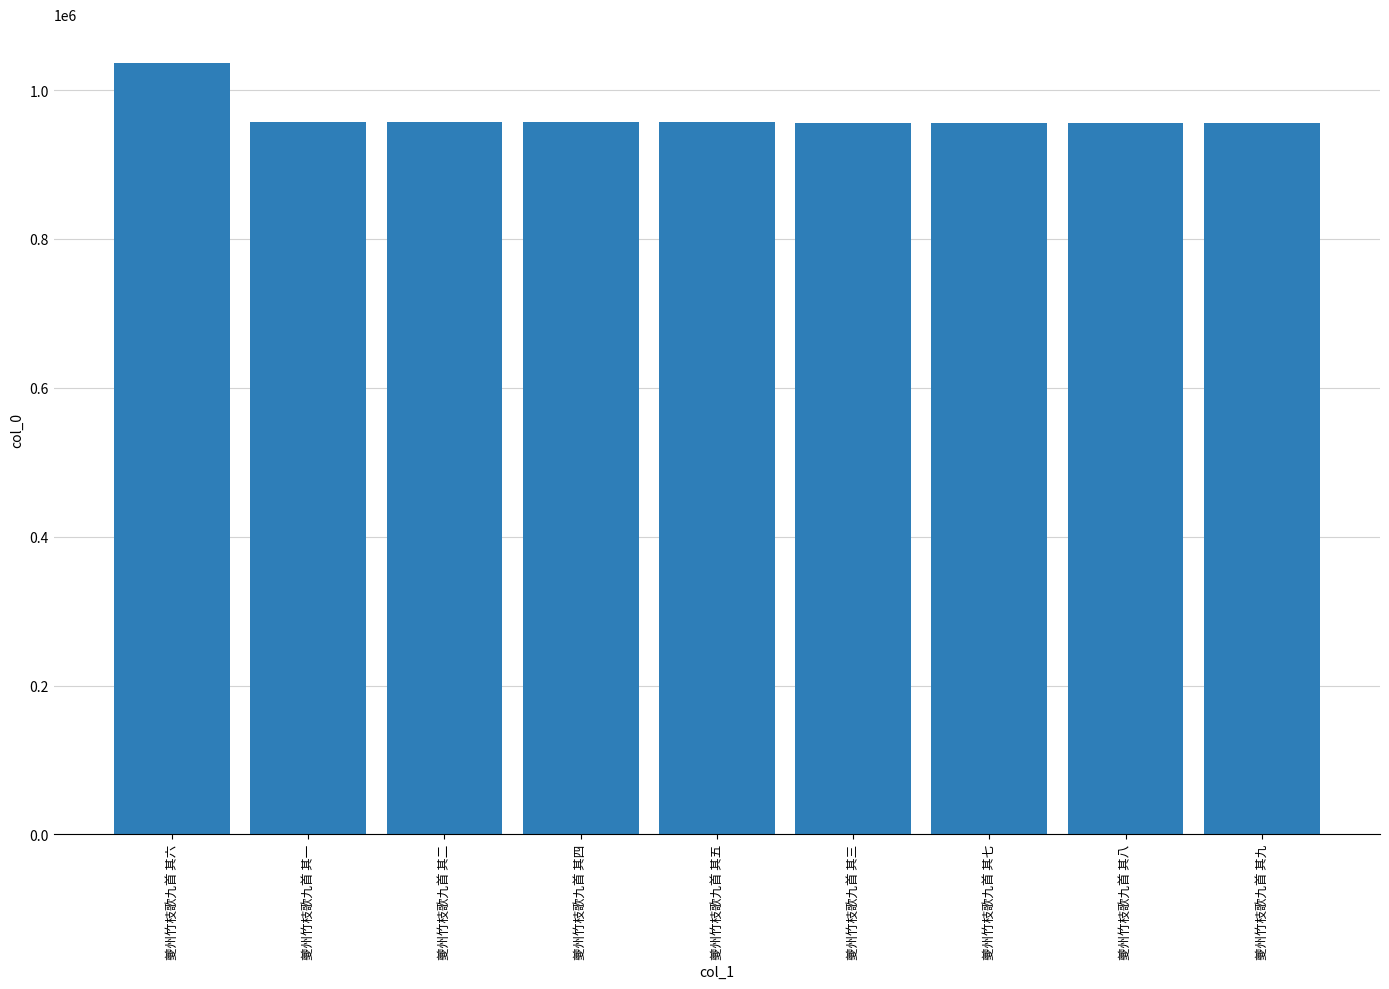

Which label corresponds to the largest value in the chart?

夔州竹枝歌九首 其六